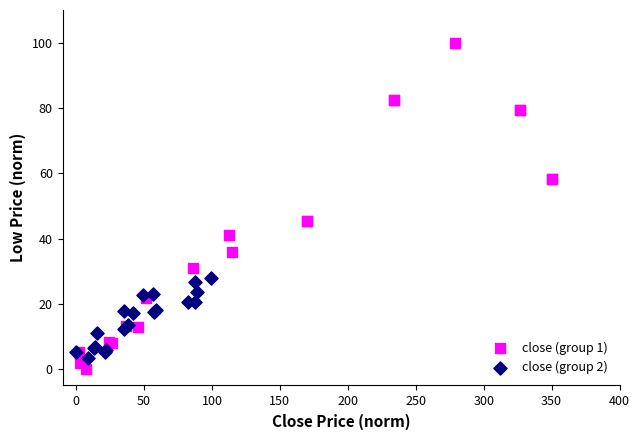

Which series reaches the maximum Y coordinate?

close (group 1)